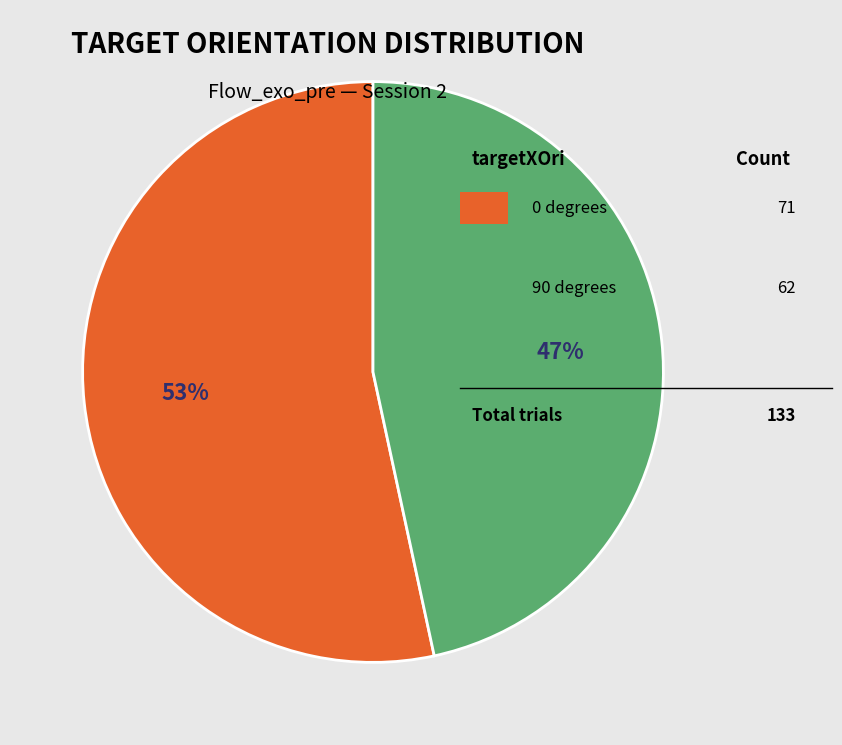

To the nearest percent, what is the average slice percentage?

50%